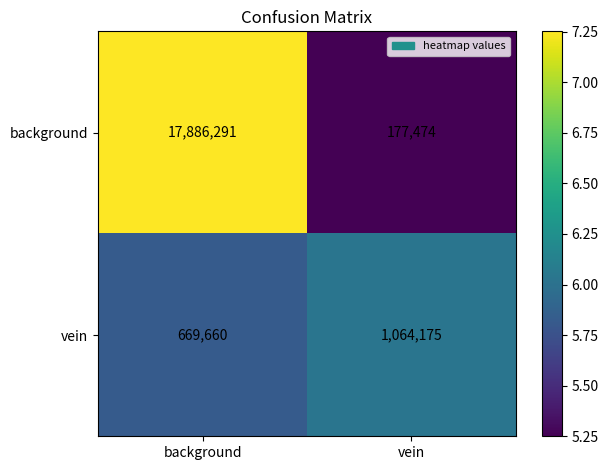

Read the background value at background, to the nearest 10.

17886290